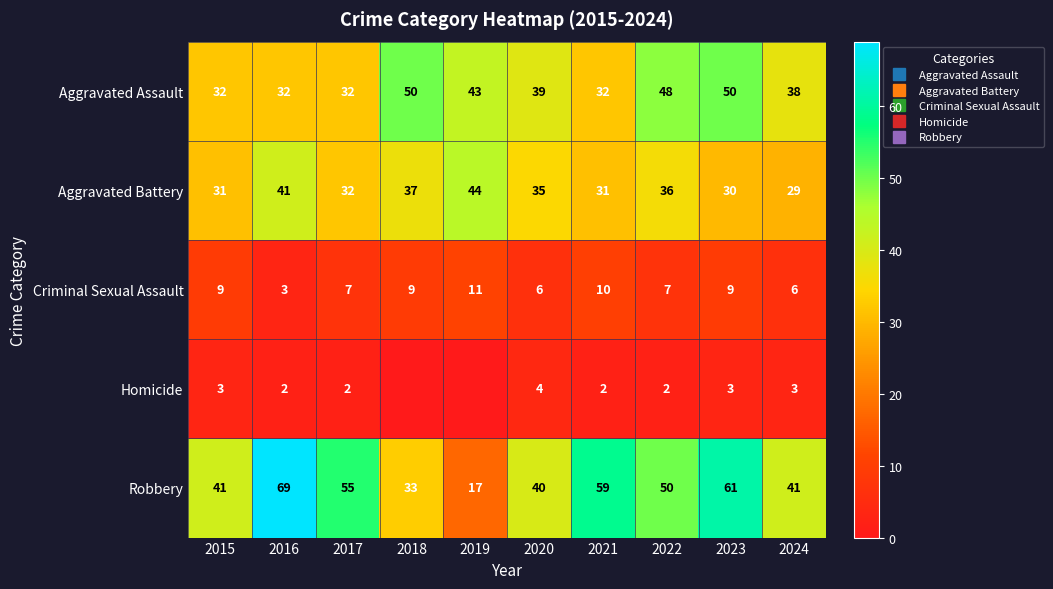

What is the approximate value of Criminal Sexual Assault at 2020?

6